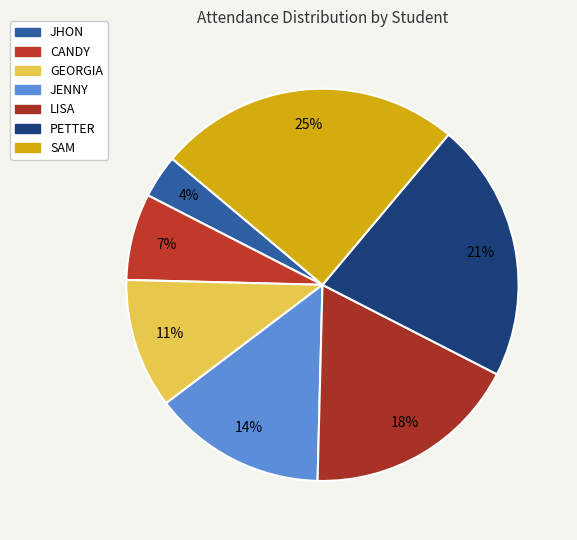

How many slices are in this pie chart?

7